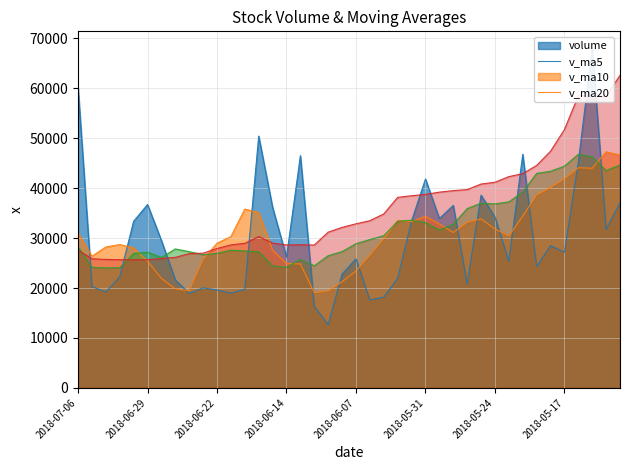

At which category is the sum across all series the highest?

2018-05-15